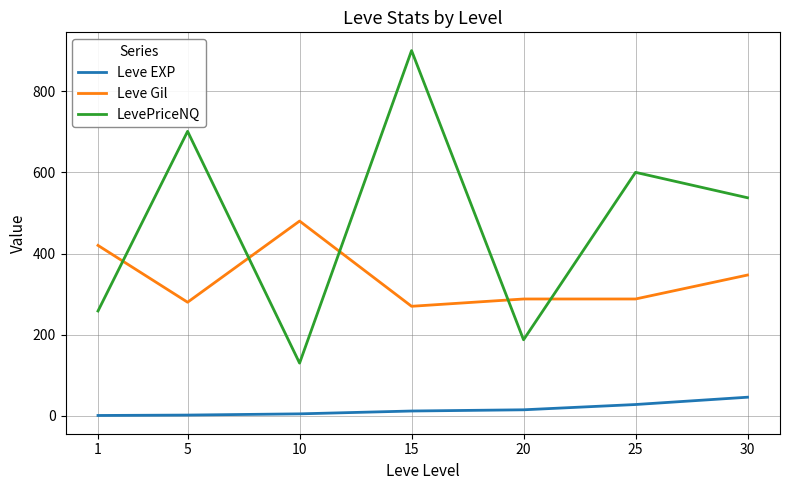

Is the value of Leve EXP at 30 greater than the value of LevePriceNQ at 15?

No